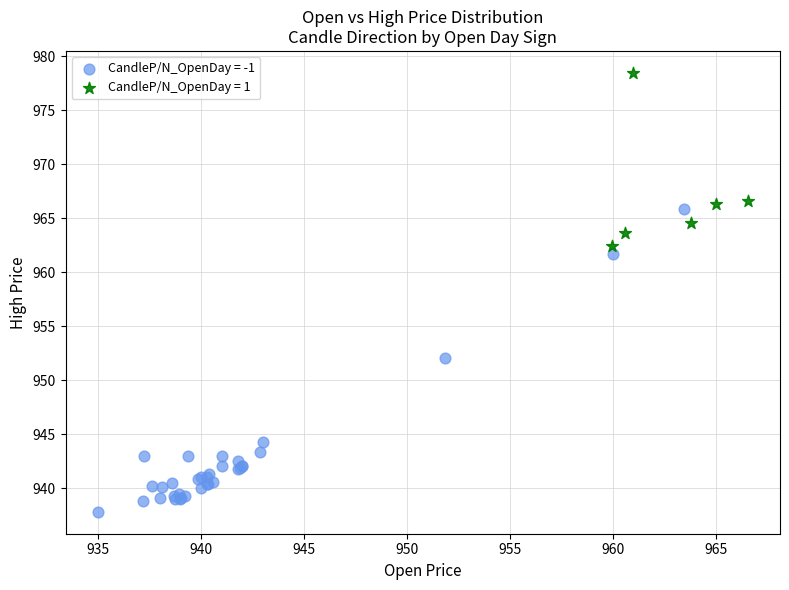

Which series contains the lowest Y value?

CandleP/N_OpenDay = -1